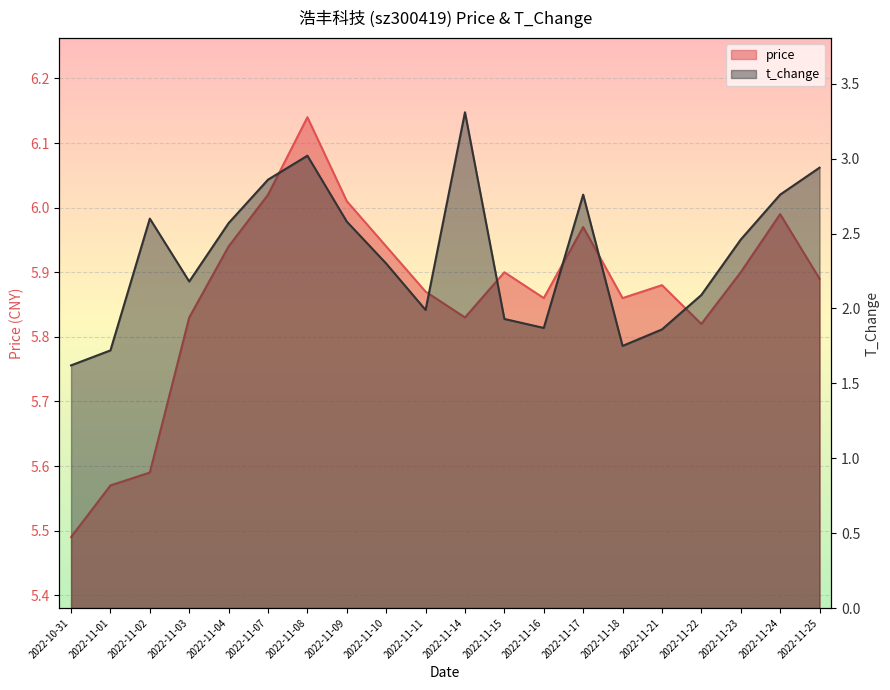

List the labels in order of price value, smallest first.

2022-10-31, 2022-11-01, 2022-11-02, 2022-11-22, 2022-11-03, 2022-11-14, 2022-11-16, 2022-11-18, 2022-11-11, 2022-11-21, 2022-11-25, 2022-11-15, 2022-11-23, 2022-11-04, 2022-11-10, 2022-11-17, 2022-11-24, 2022-11-09, 2022-11-07, 2022-11-08